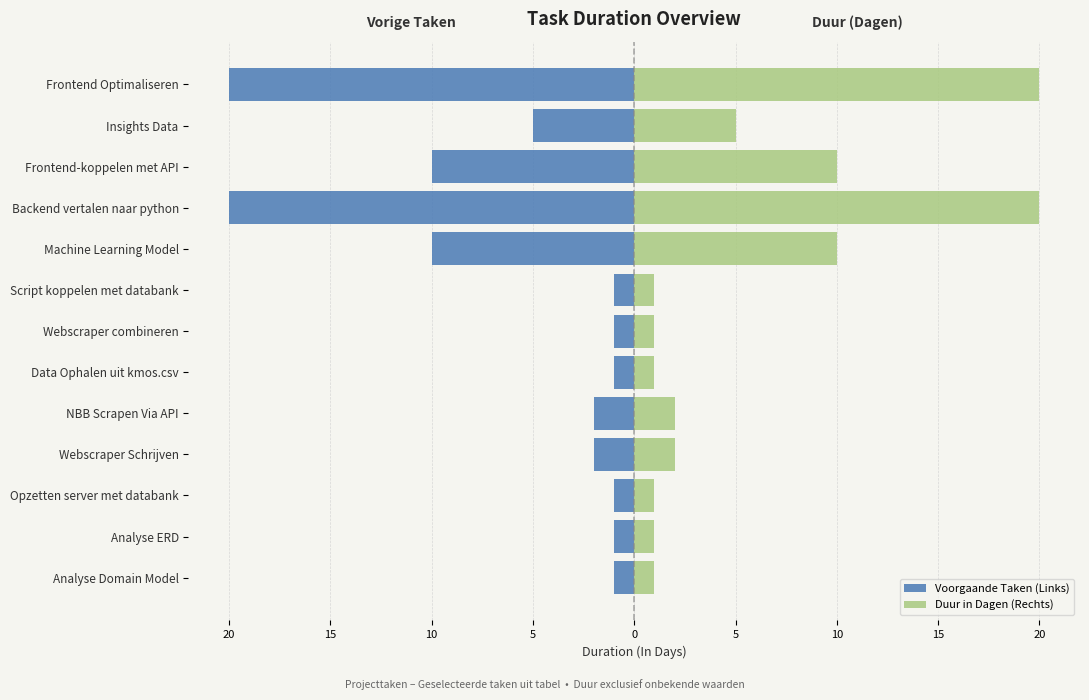

The value of Voorgaande Taken (Links) at NBB Scrapen Via API is -1. True or false?

False